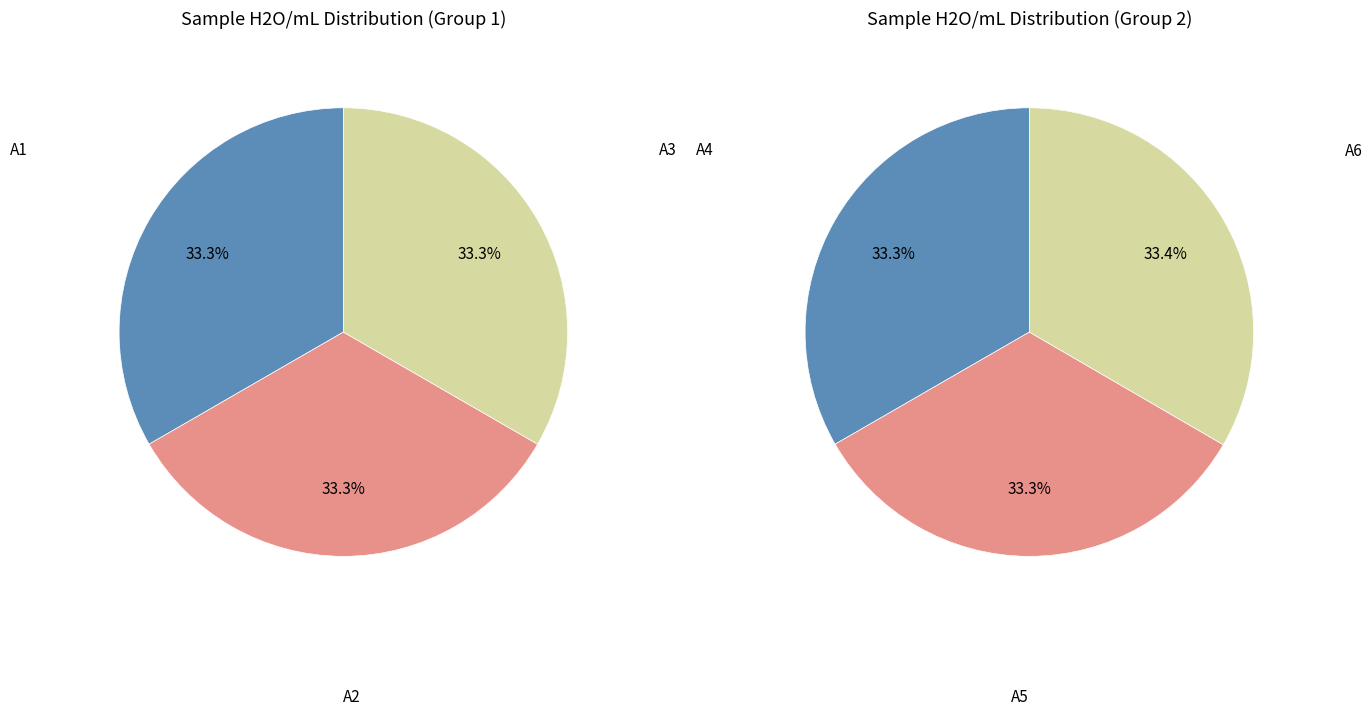

How much of the chart is everything except A4?

83.3%